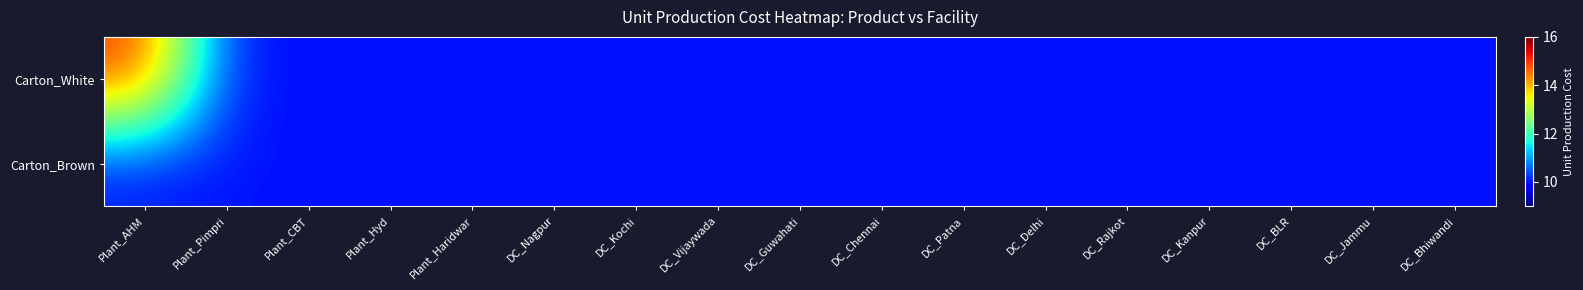

Which series changed the most between Plant_AHM and Plant_Haridwar?

Carton_White